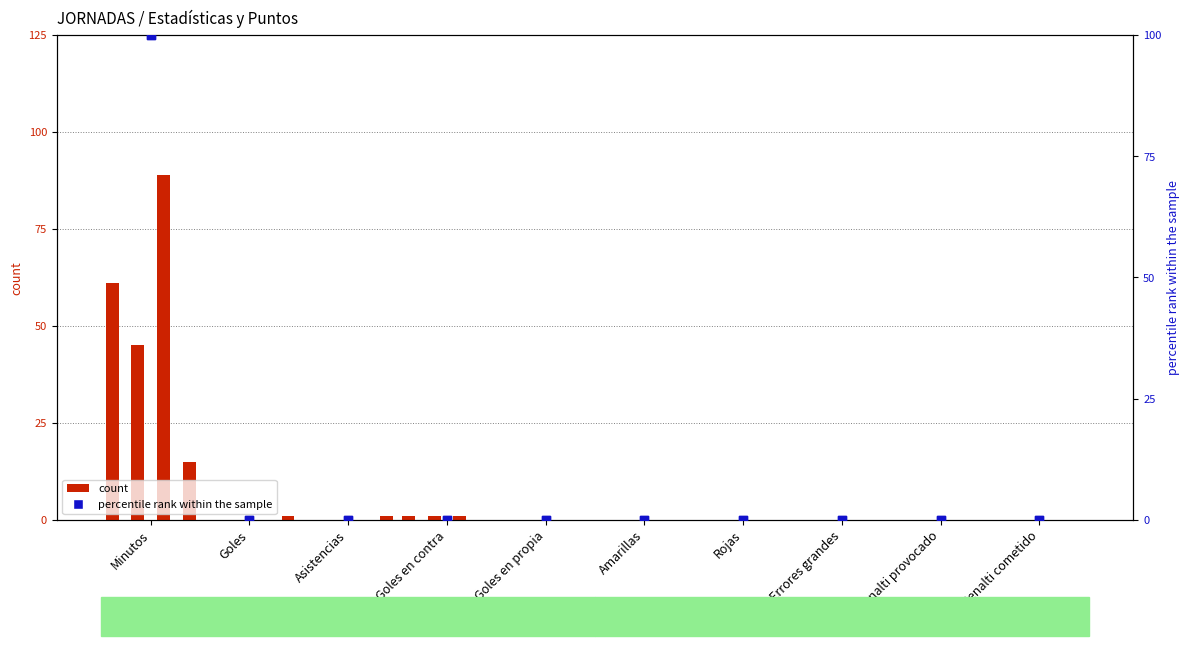

At how many categories does at least one series exceed 18?

1